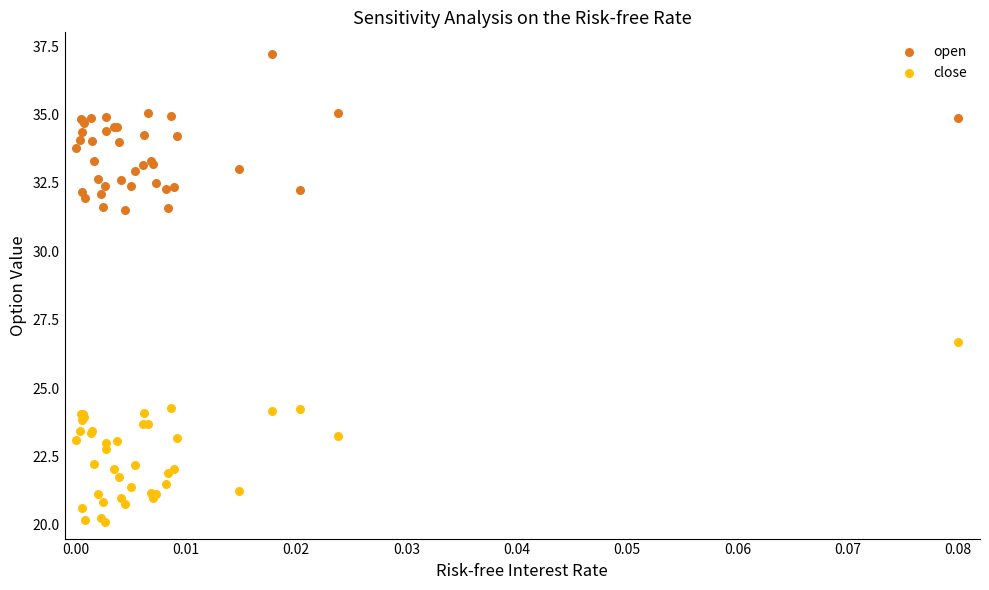

Which series has the largest Y range (max minus min)?

close